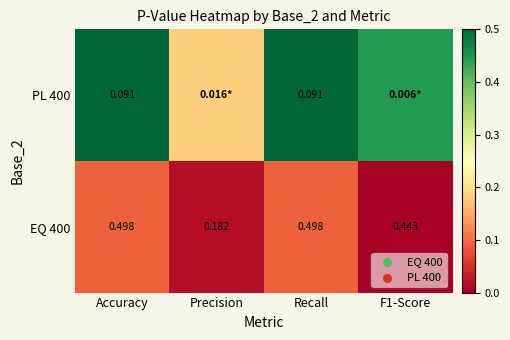

At which label does EQ 400 reach its minimum?

Precision